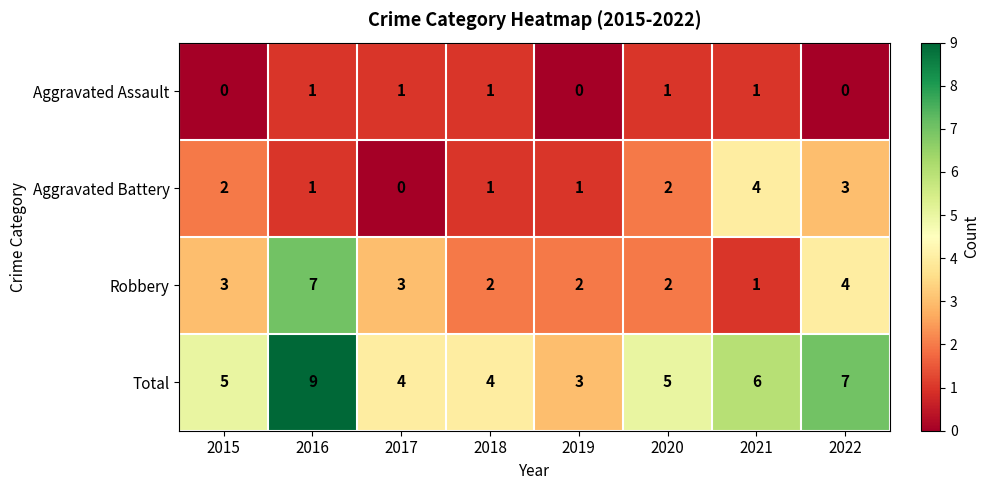

Count the number of data series in this chart.

4